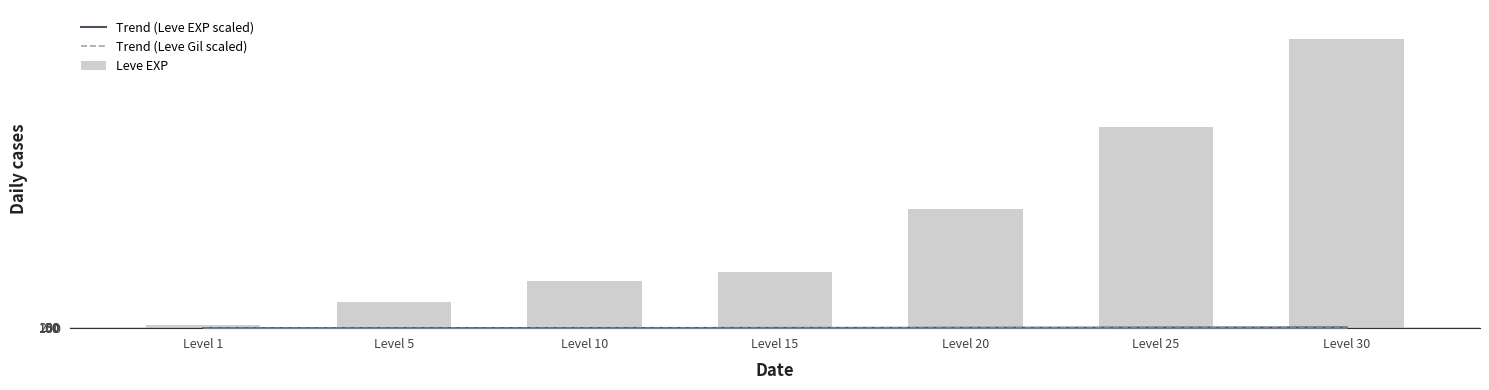

What is the difference between the maximum and minimum values in the Leve EXP series?

51590.0